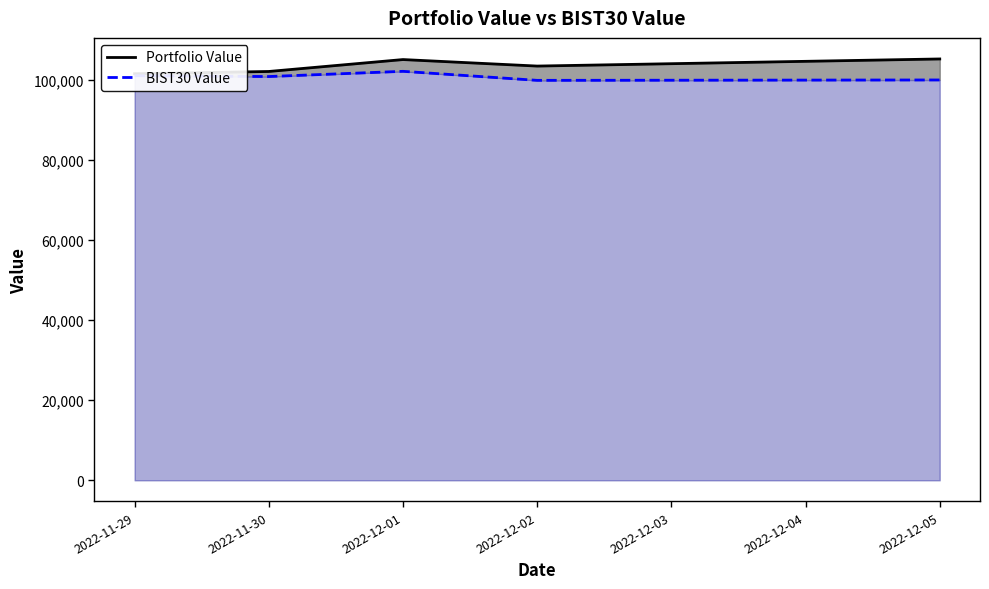

What is the highest value of the BIST30 Value series?

102112.3